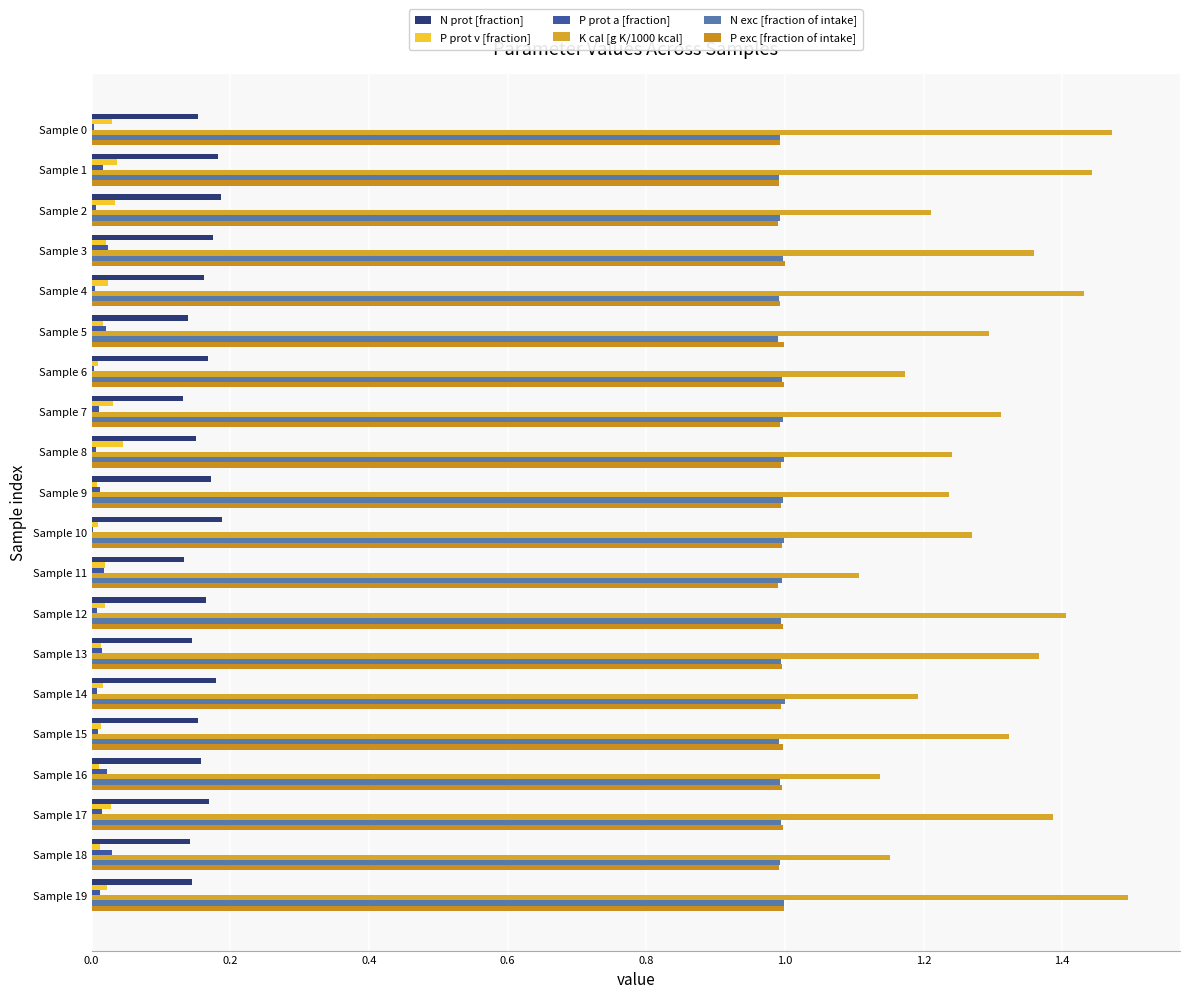

Which label corresponds to the smallest value in the chart?

Sample 10